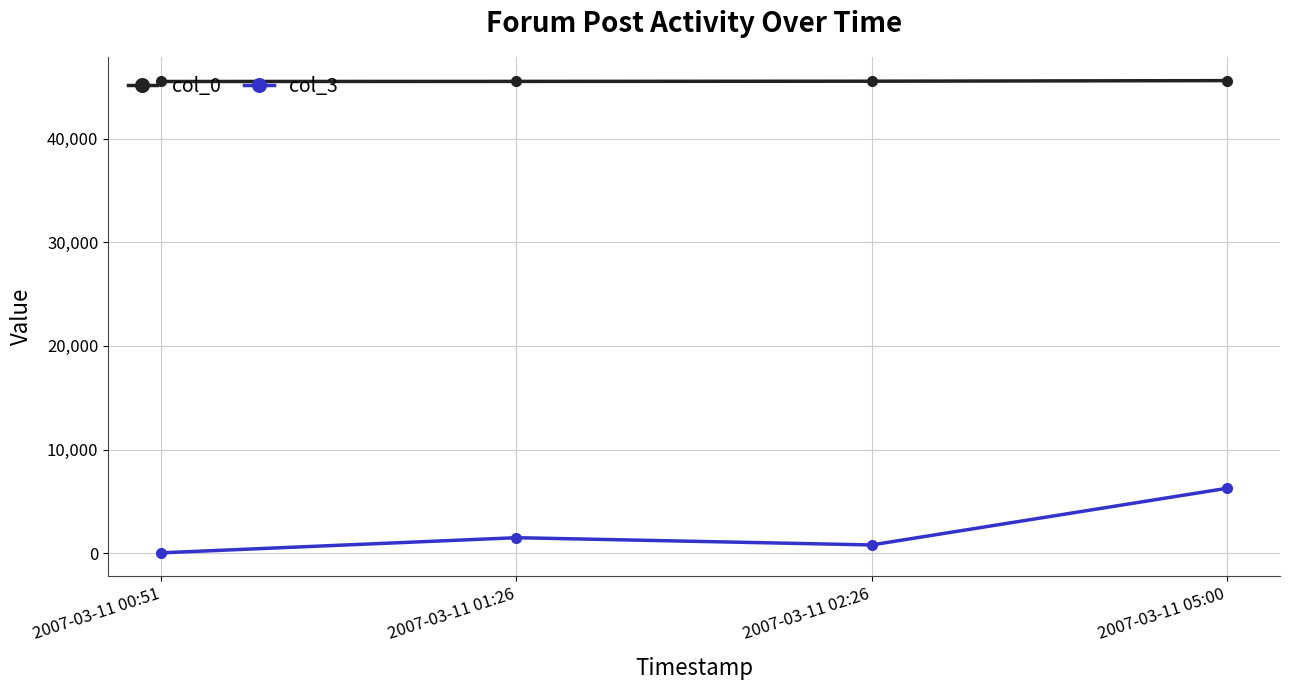

The value of col_0 at 2007-03-11 01:26 is 63198. True or false?

False